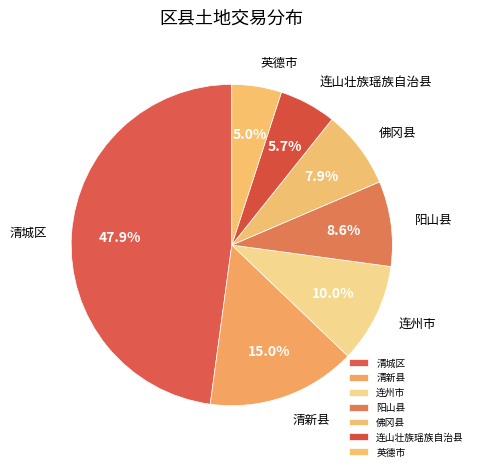

Combined, do 阳山县 and 连州市 account for over 50%?

No